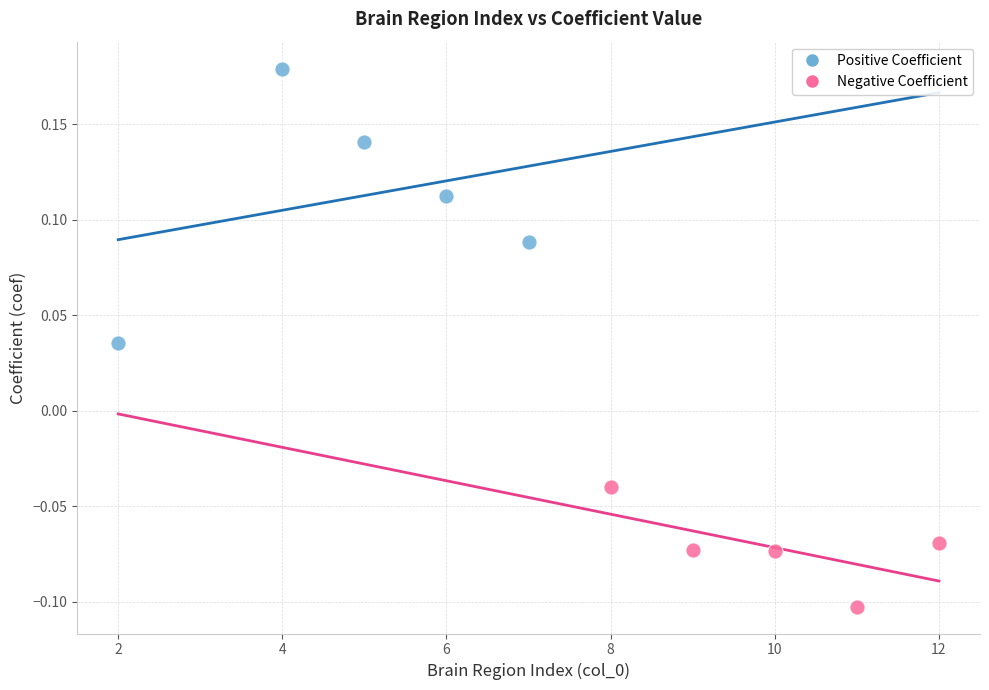

Which series has the widest spread of Y values?

Positive Coefficient